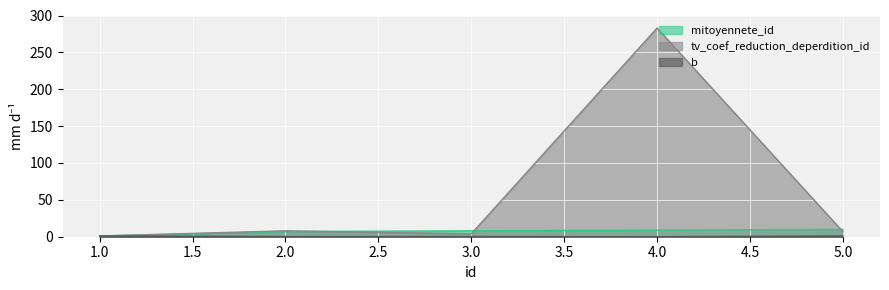

What is the total value across all series at 3.0?

12.2